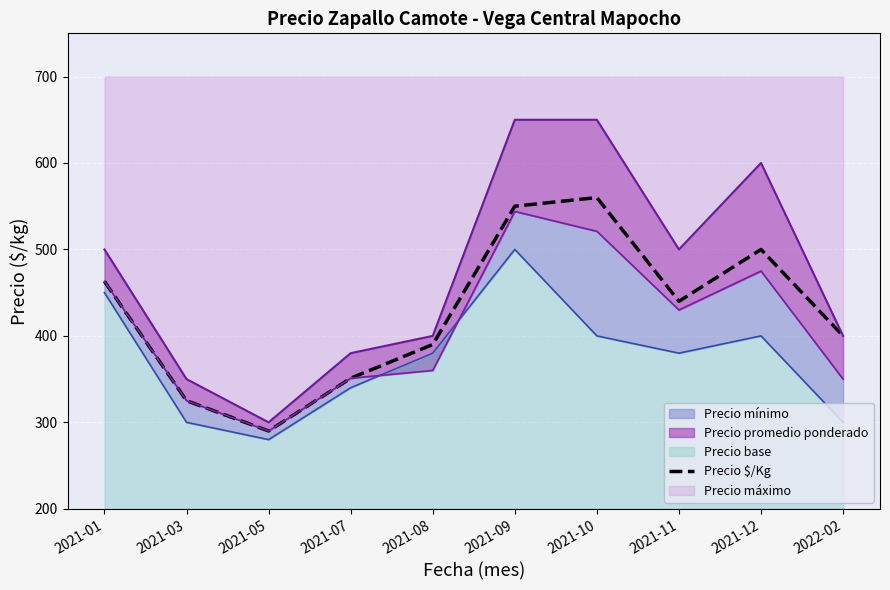

Where is the data nearest to the value 425?

2021-11